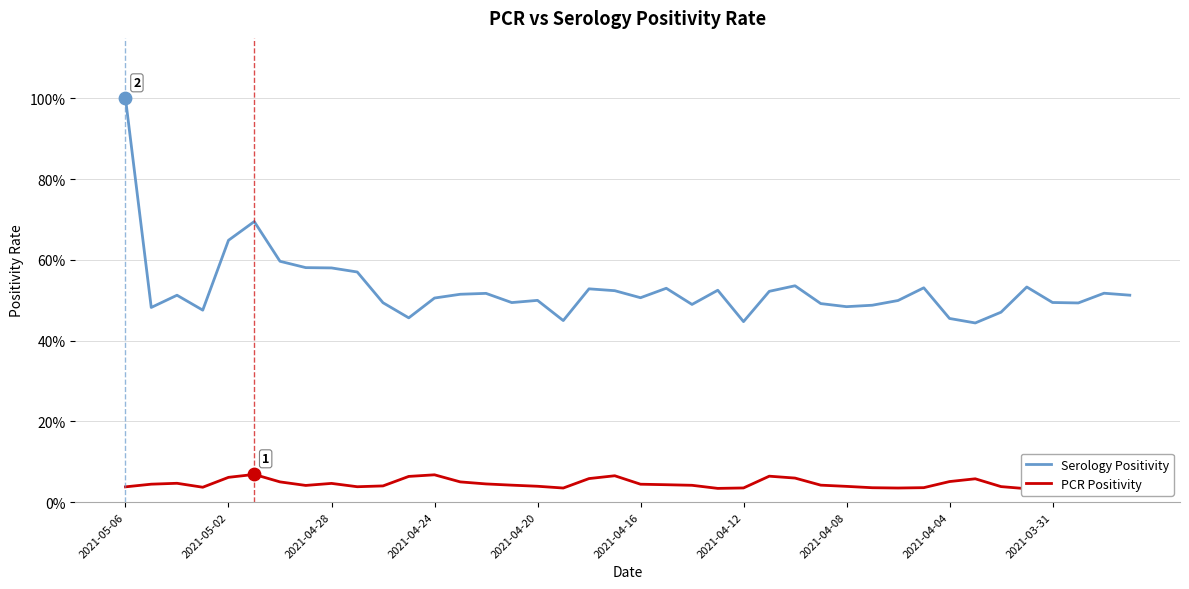

What is the total value across all series at 17?

0.5